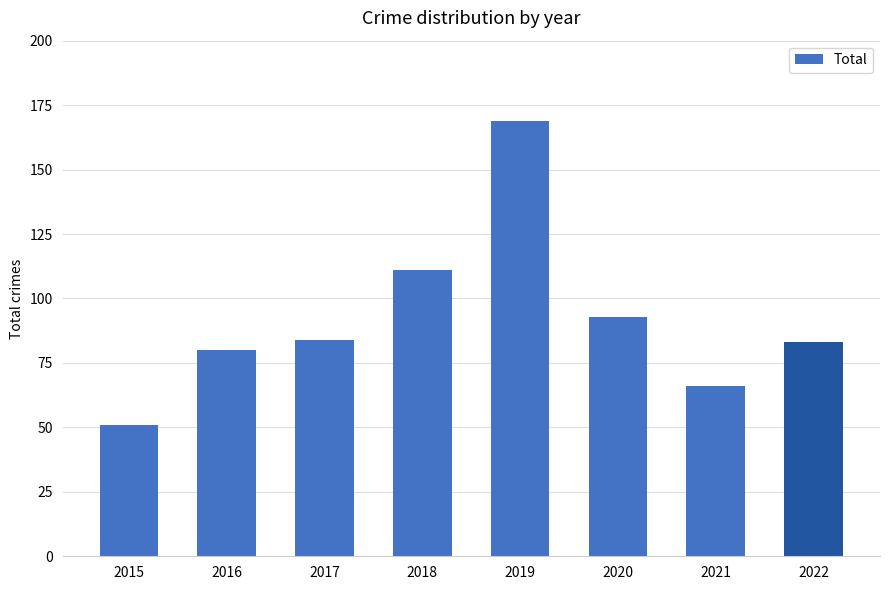

What is the change in value from 2017 to 2019?

+85